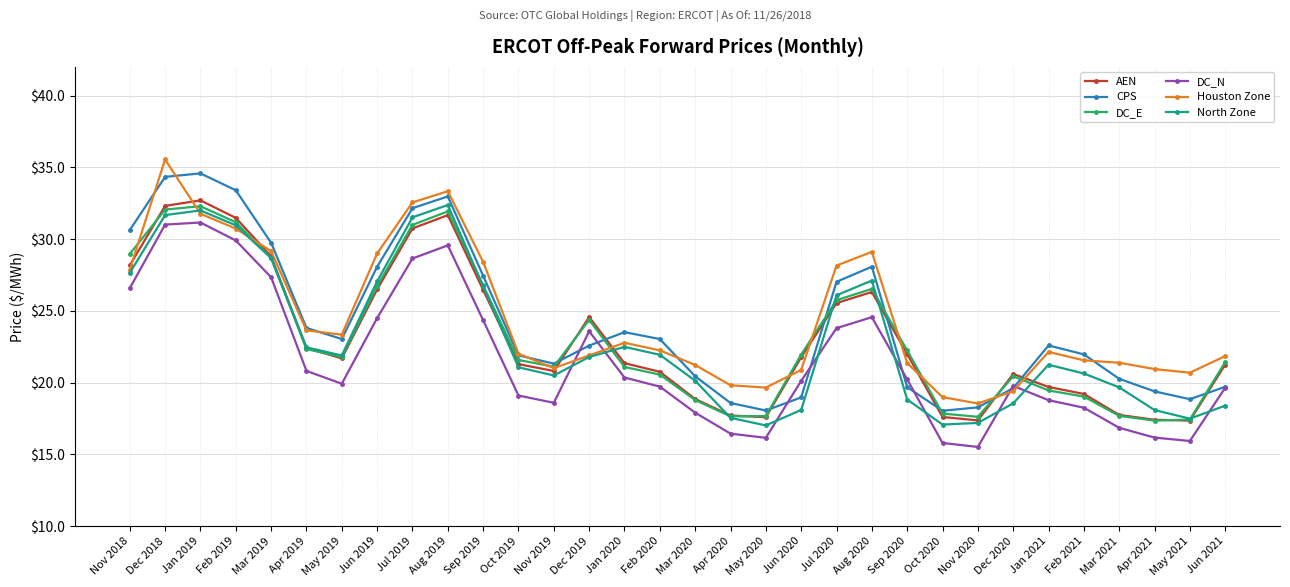

What position from the right is Jun 2020?

13